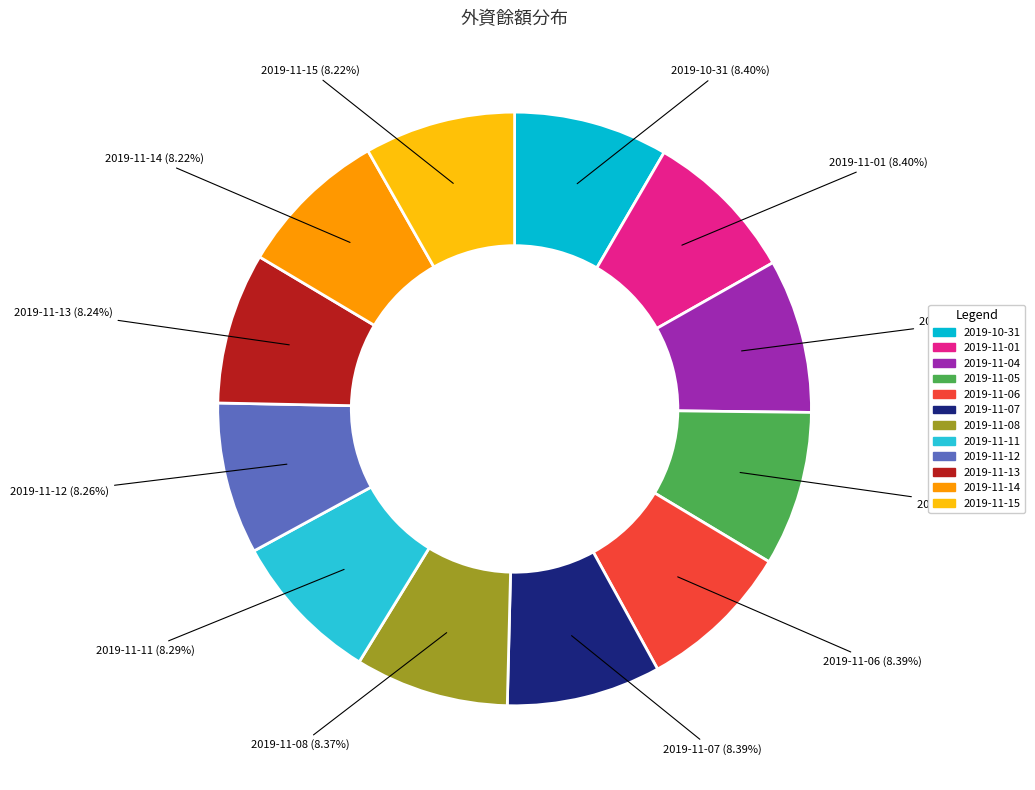

What percentage is NOT represented by 2019-11-15?

91.8%